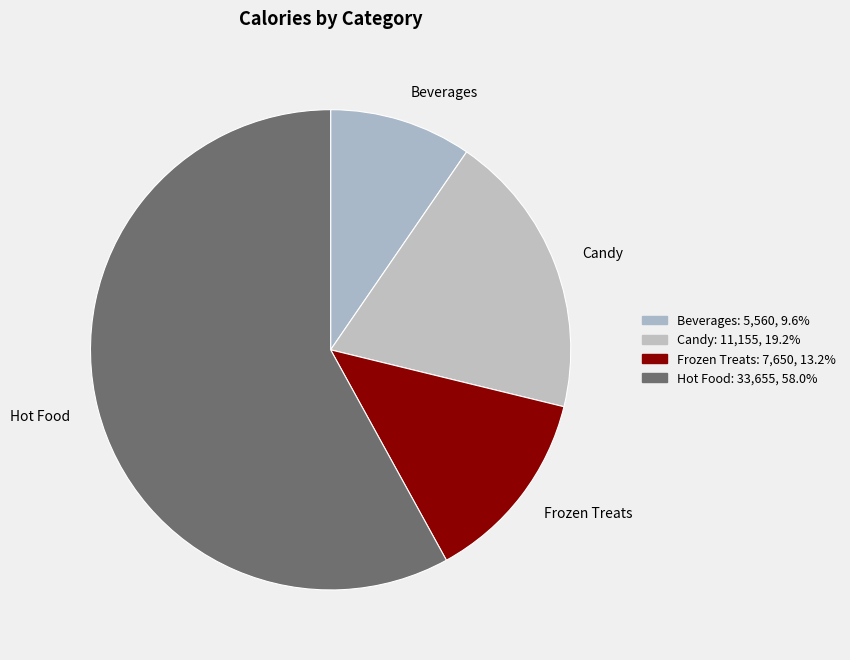

How many segments does this pie chart have?

4